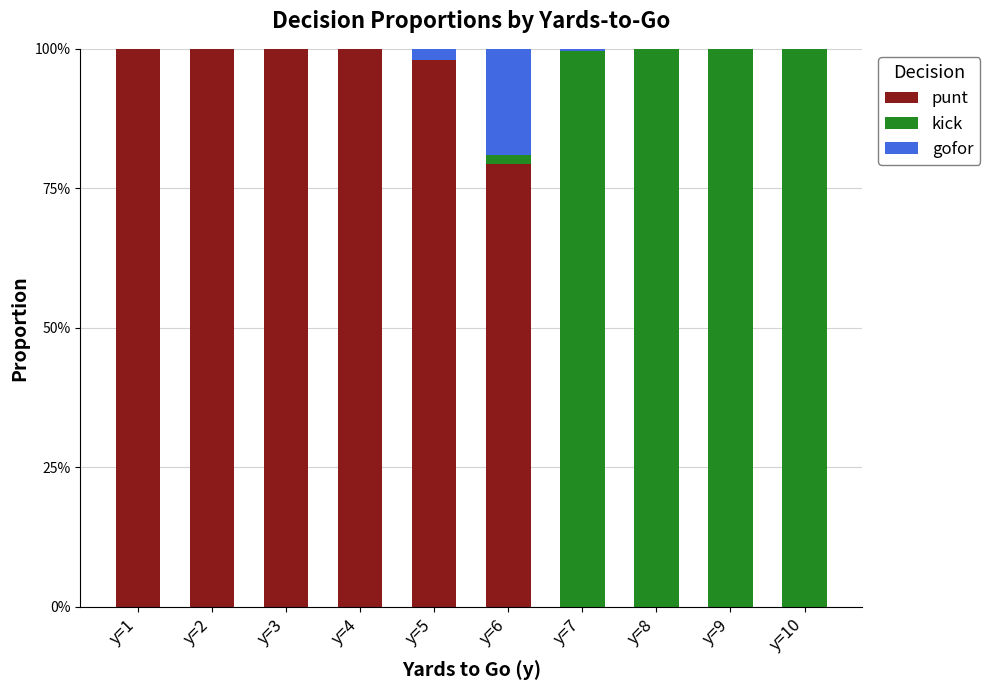

Are the bars grouped side by side (vs. stacked)?

No